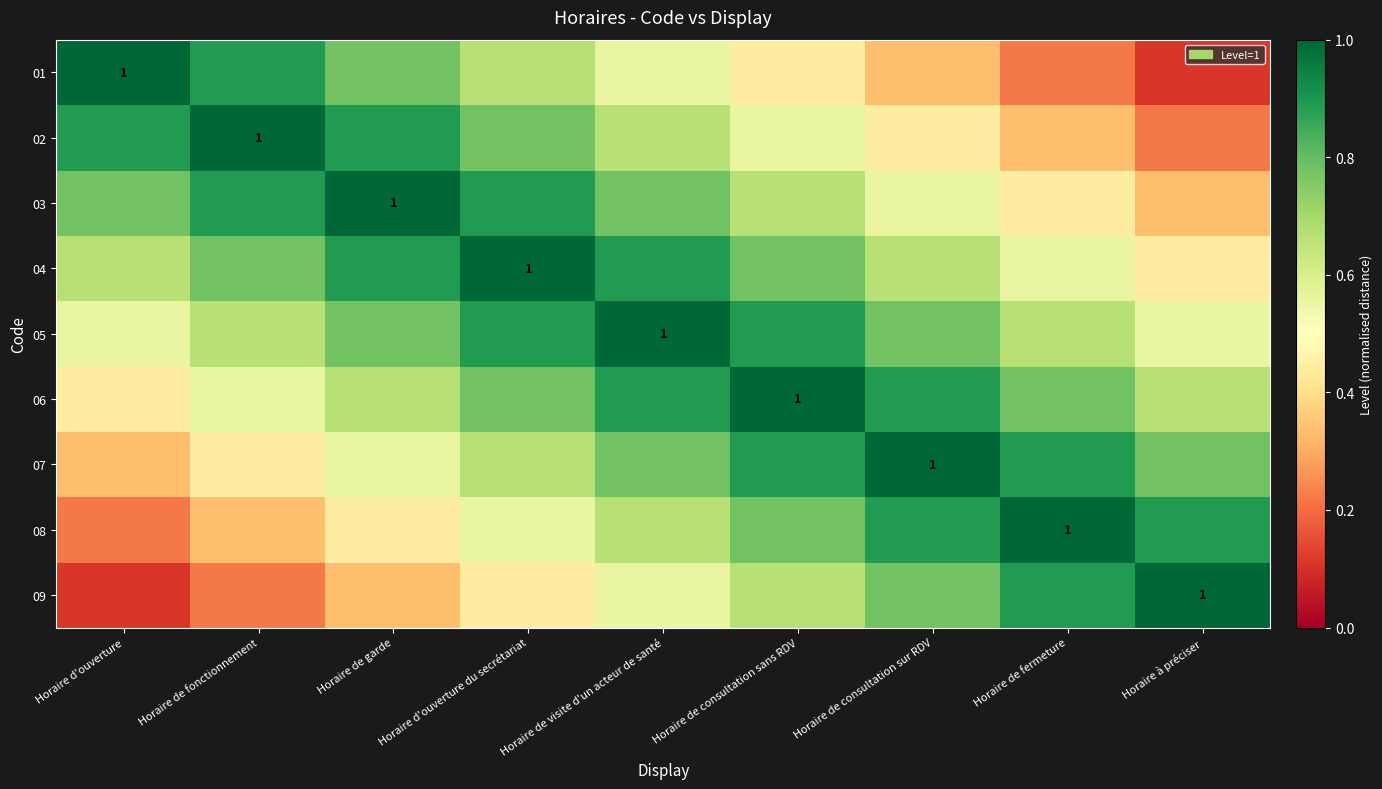

What is the difference between the second highest and second lowest values in the 07 series?

0.4